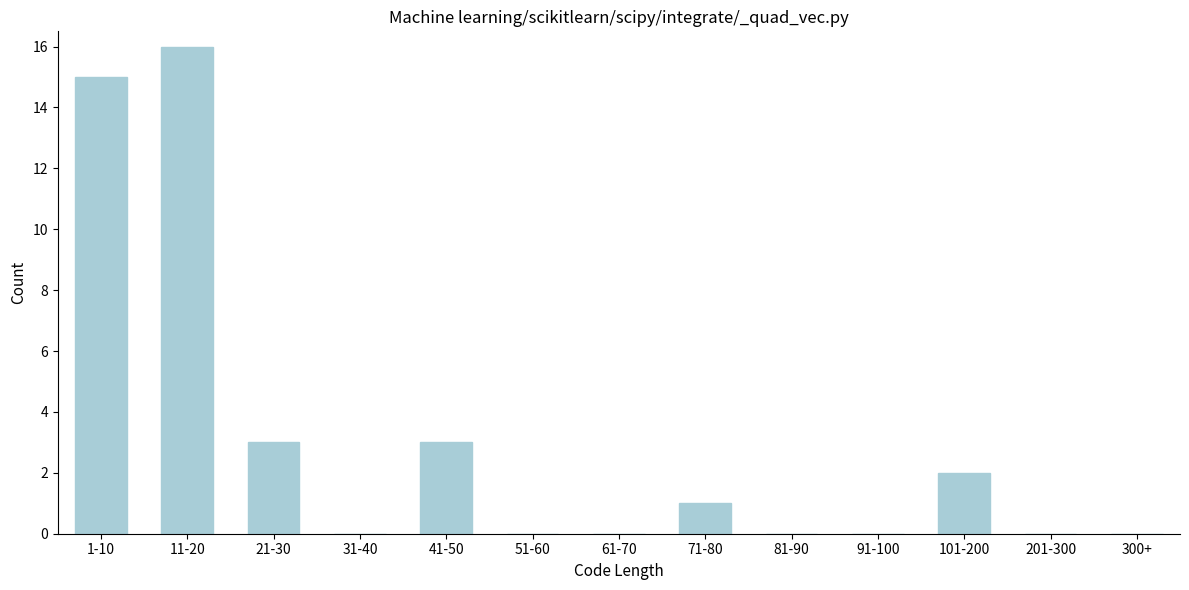

Reading right to left, list all the values displayed in this chart.

300+=0	201-300=0	101-200=2	91-100=0	81-90=0	71-80=1	61-70=0	51-60=0	41-50=3	31-40=0	21-30=3	11-20=16	1-10=15